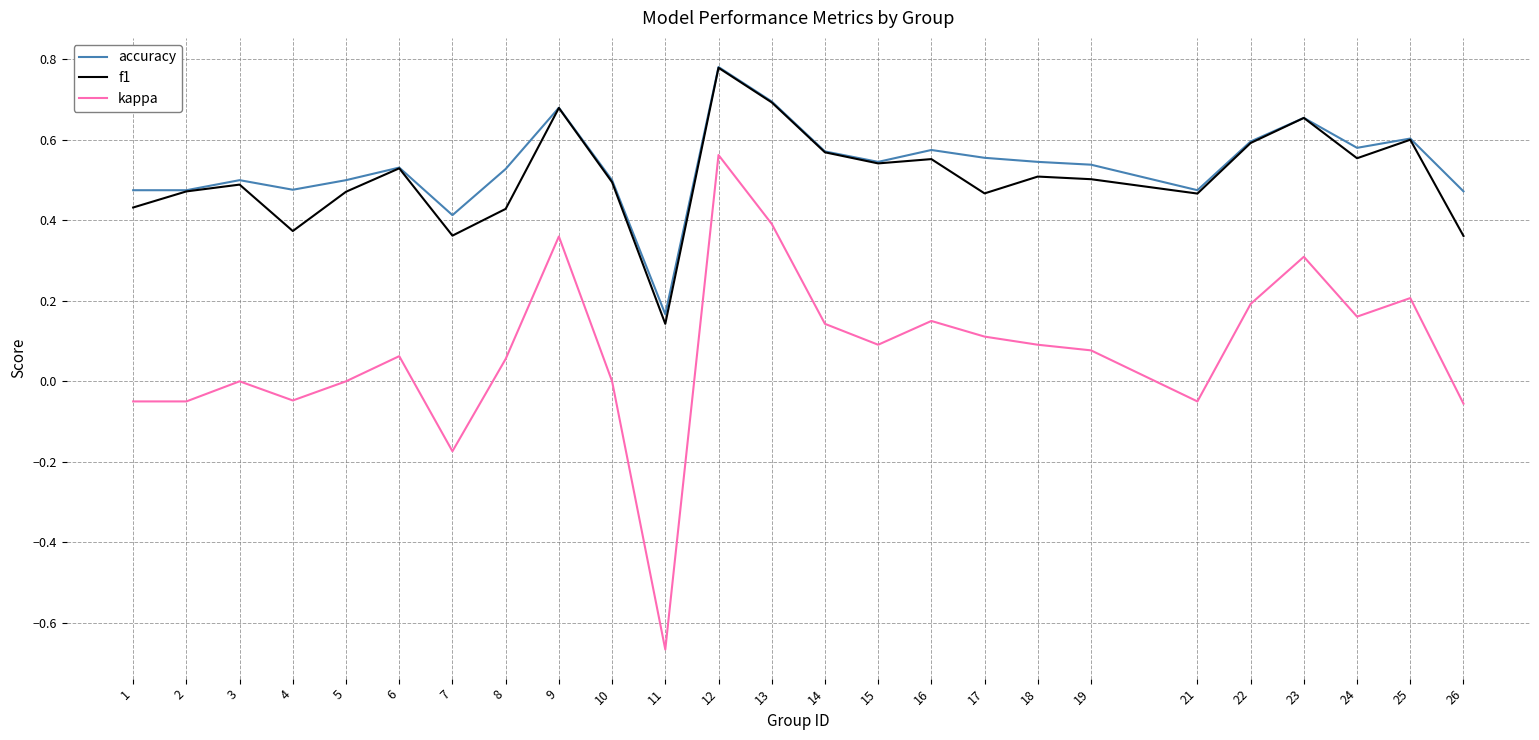

At 4, list the series in order from smallest to largest.

kappa, f1, accuracy